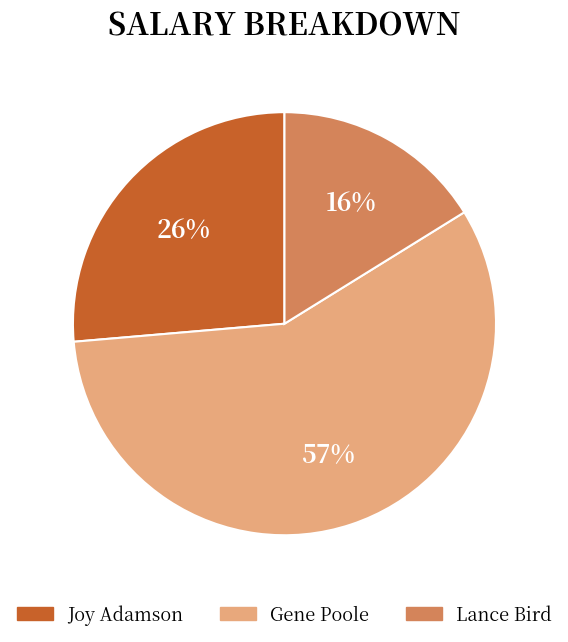

Rank the categories by value from lowest to highest.

Lance Bird, Joy Adamson, Gene Poole